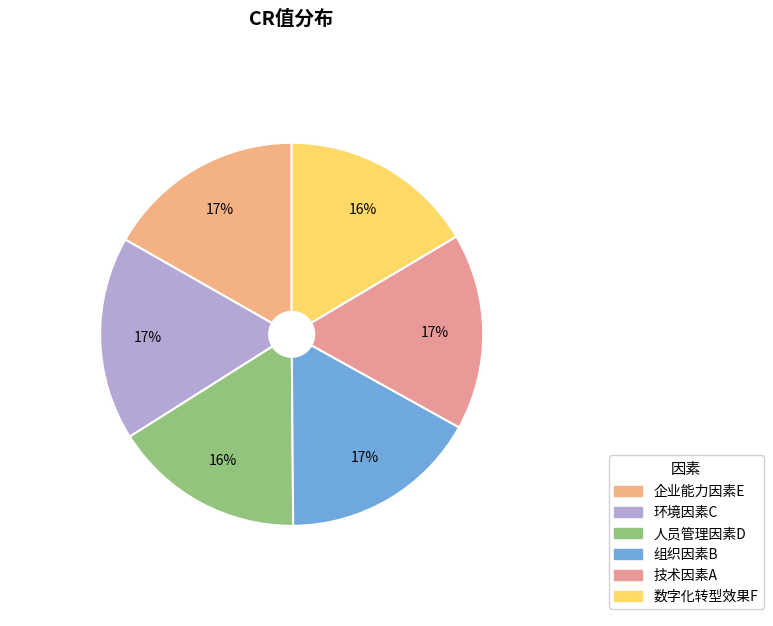

What percentage is the 数字化转型效果F slice, to the nearest percent?

16%